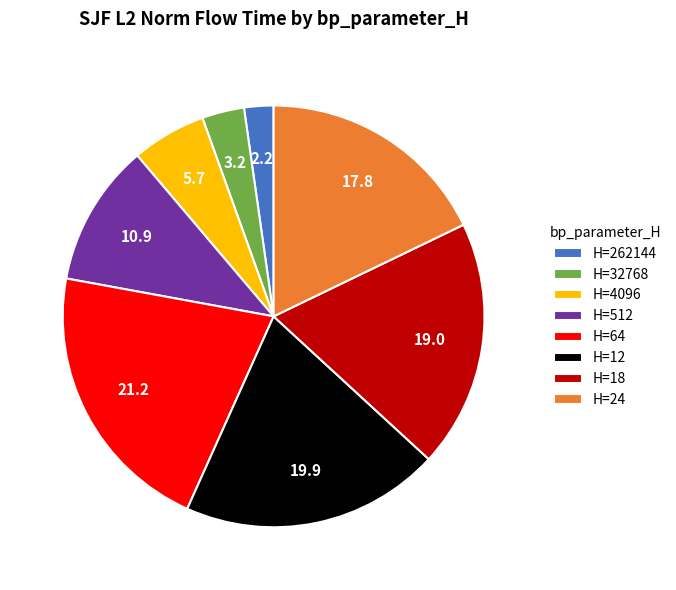

The H=12 slice represents 10% of the pie. True or false?

False